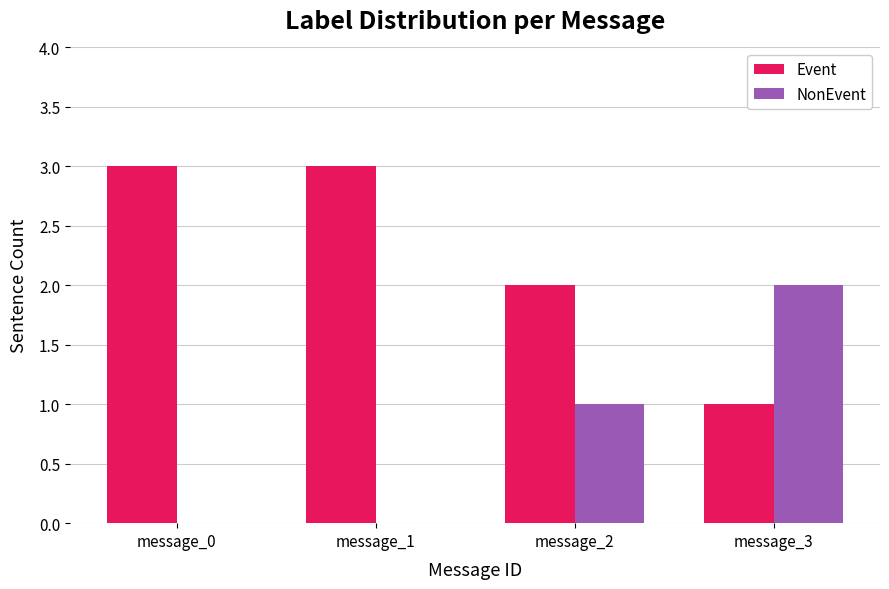

What is the total value across all series at message_2?

3